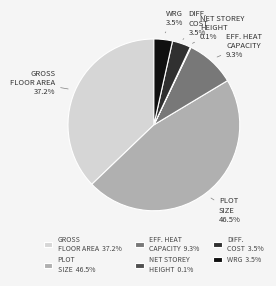

Is there any slice that represents more than half of the pie?

No